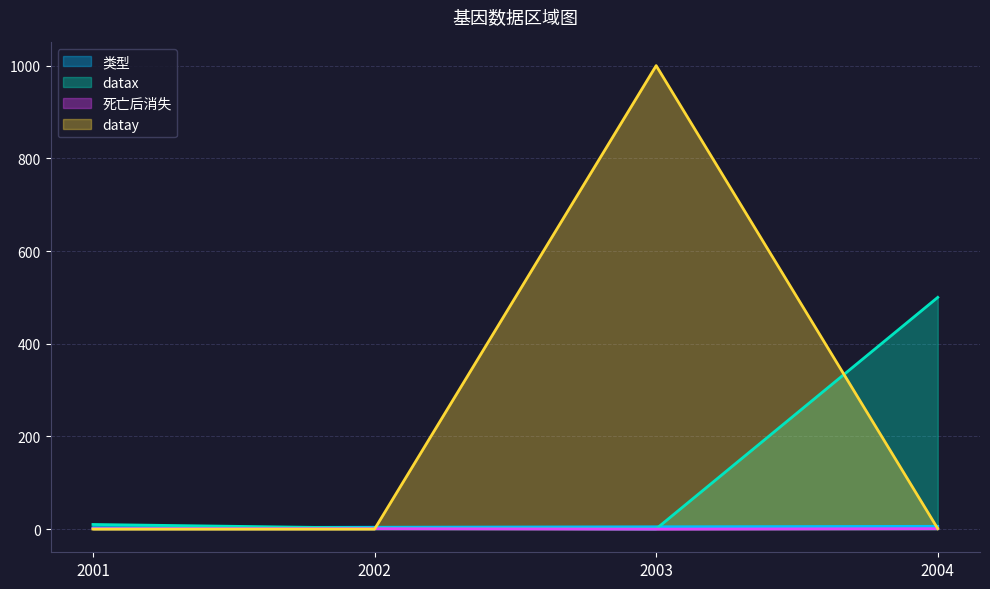

How many positive values does the datay series have?

2